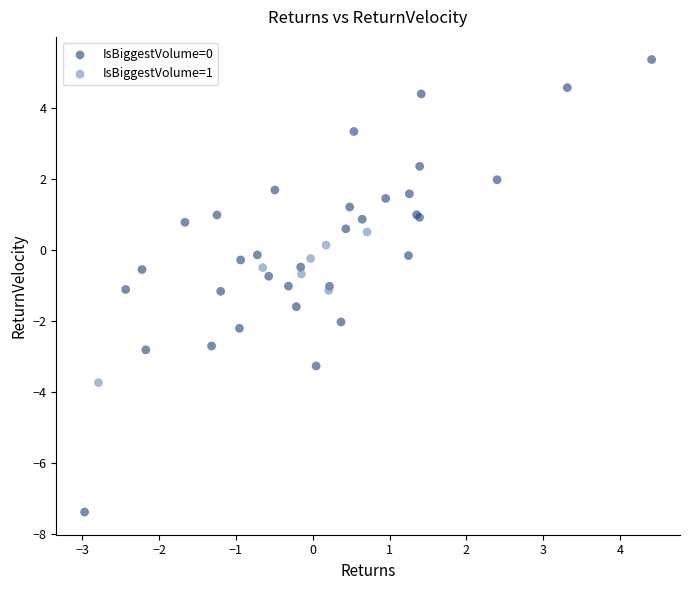

Which series reaches the maximum Y coordinate?

IsBiggestVolume=0